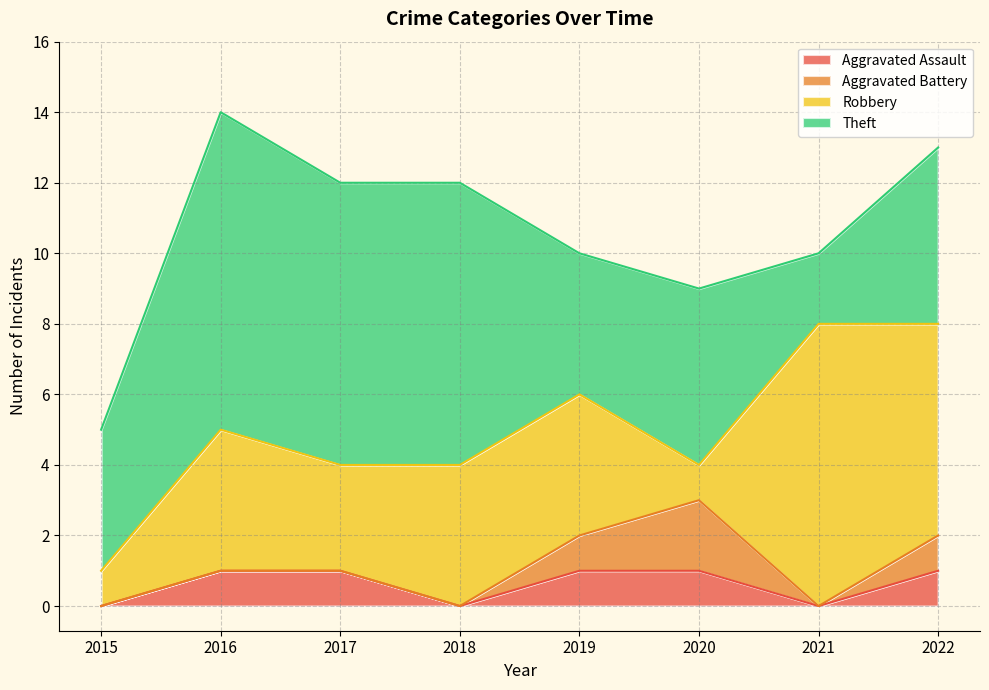

At which category does Aggravated Battery reach its first local valley?

2021